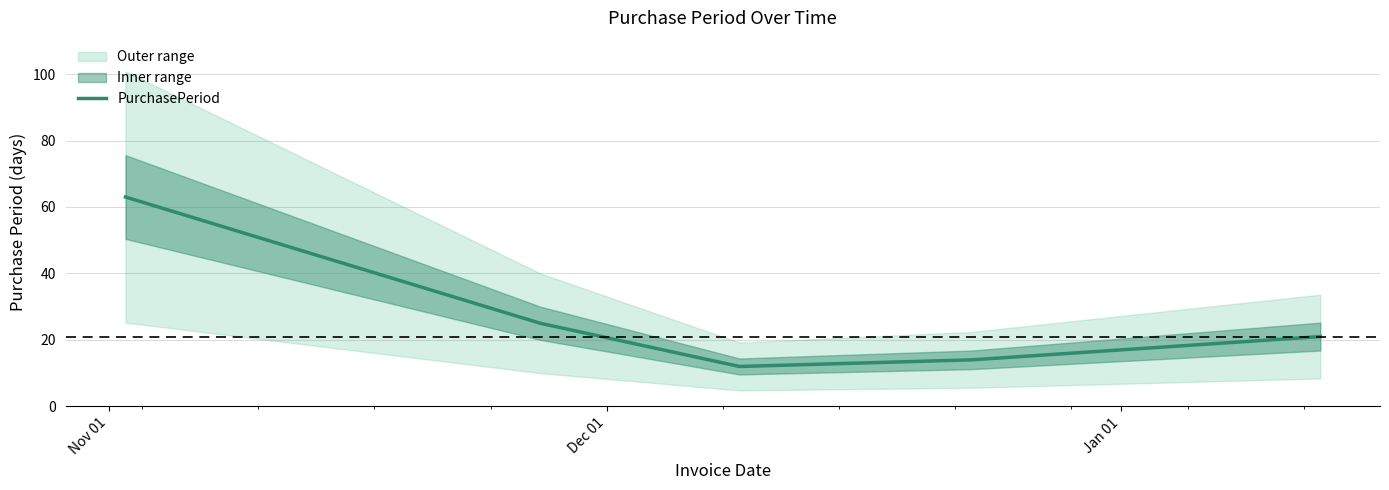

Reading right to left, transcribe all the data shown in this chart.

21	14	12	25	63